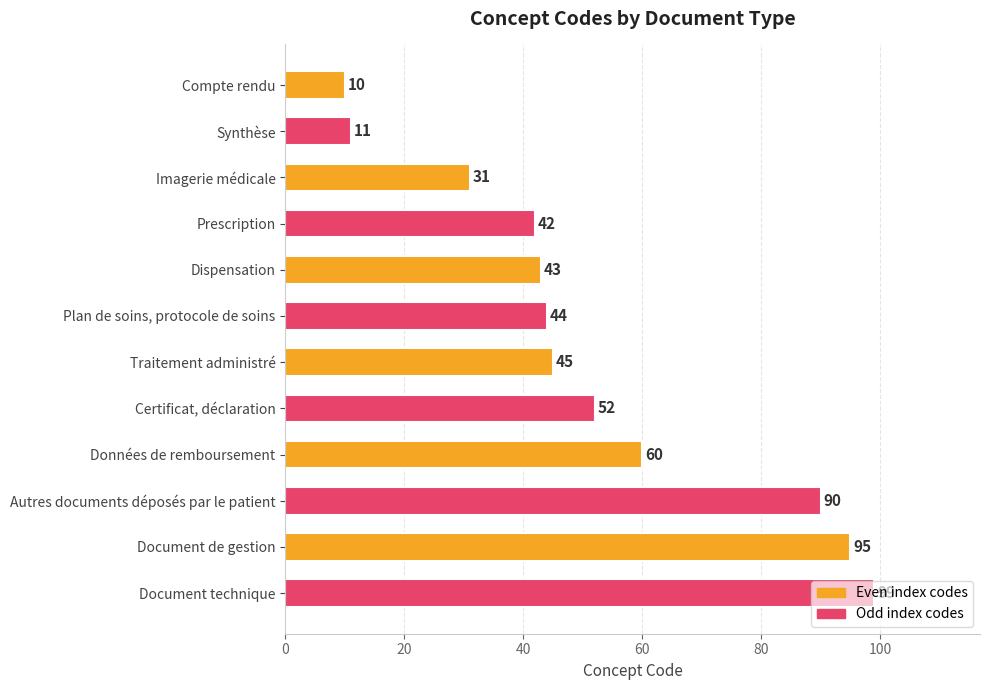

Rank the categories by value from highest to lowest.

Document technique, Document de gestion, Autres documents déposés par le patient, Données de remboursement, Certificat, déclaration, Traitement administré, Plan de soins, protocole de soins, Dispensation, Prescription, Imagerie médicale, Synthèse, Compte rendu